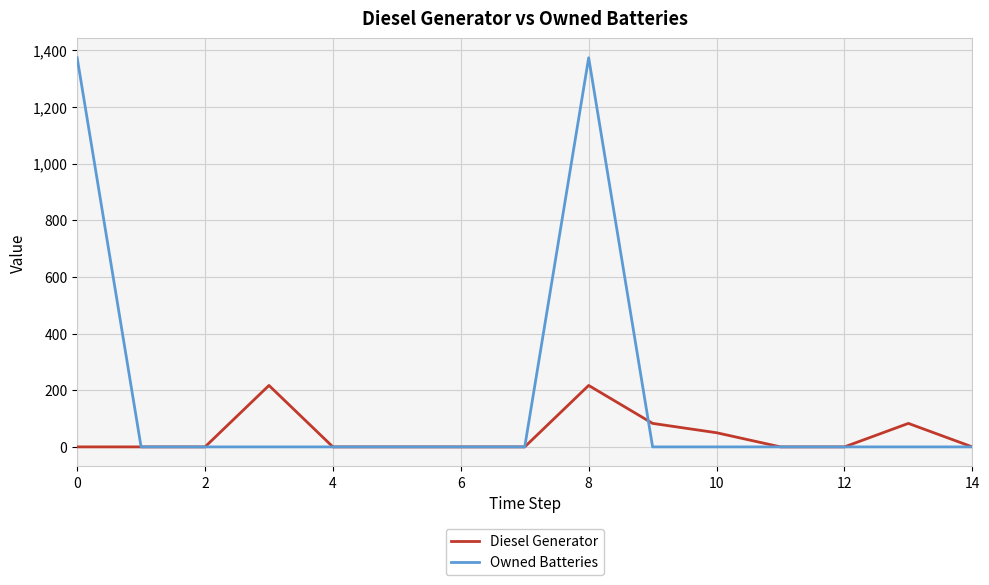

Which series has the widest spread of values?

Owned Batteries